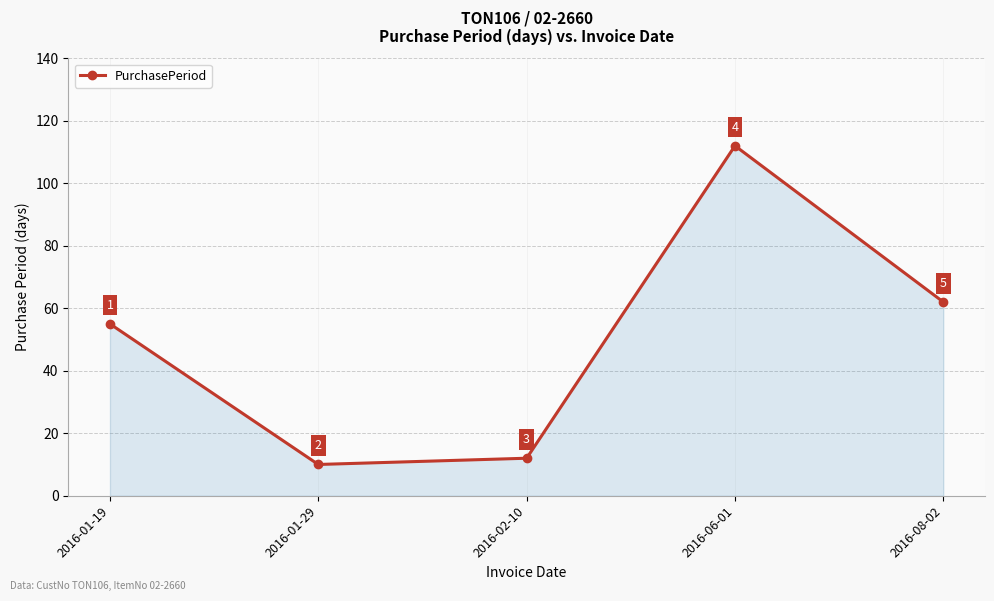

Reading right to left, extract all data points from this chart.

62	112	12	10	55